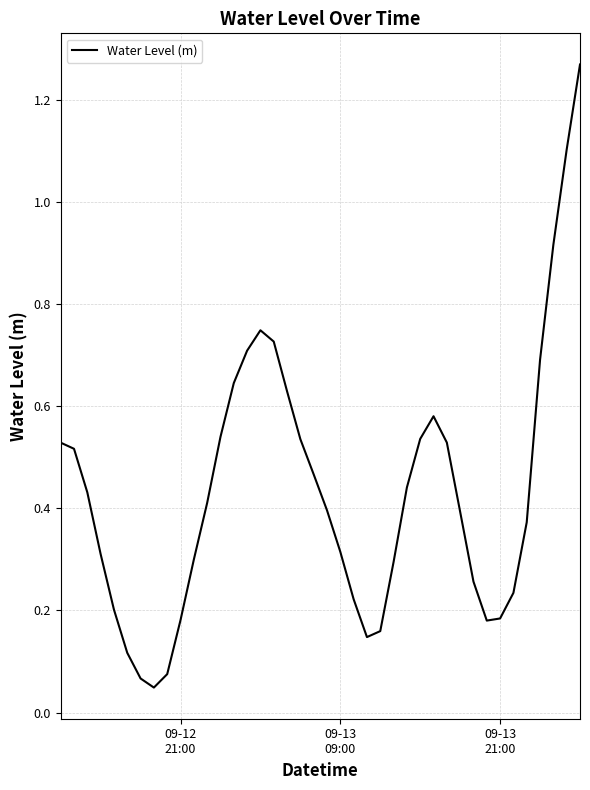

What is the difference between the maximum and minimum values?

1.2